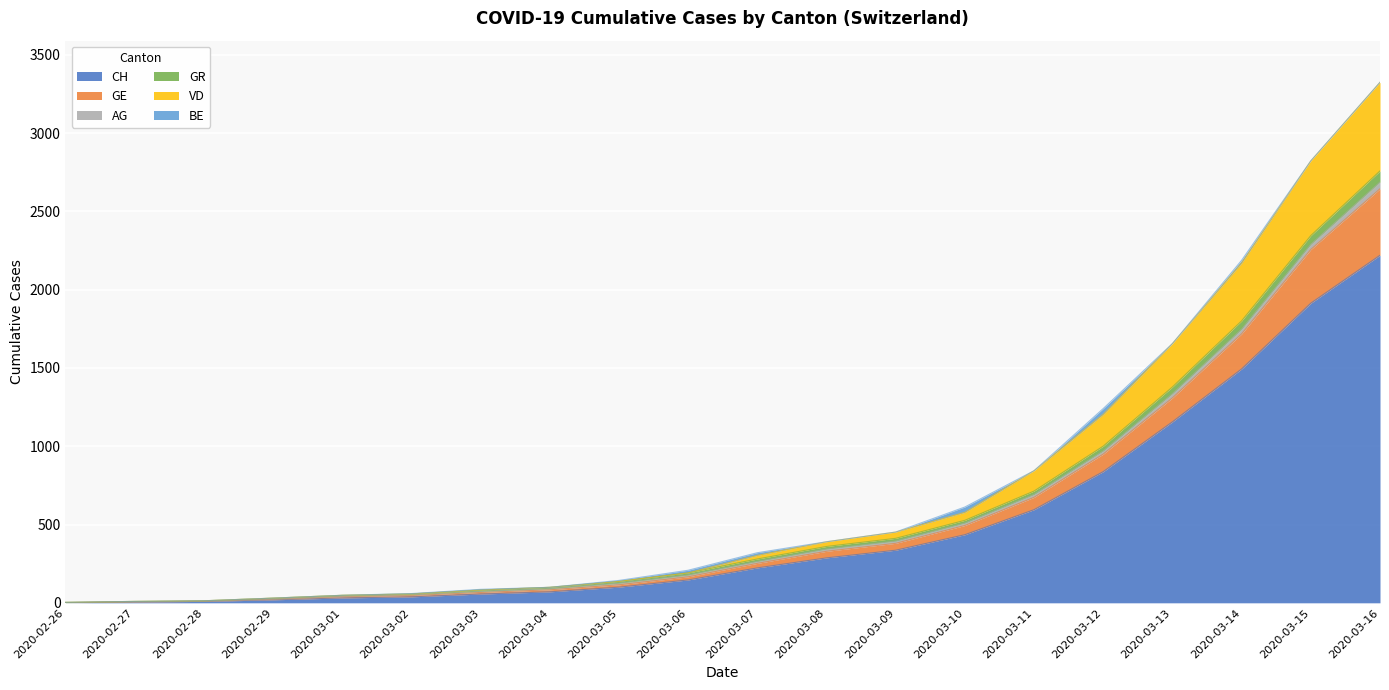

The value of CH at 2020-02-26 is 1550. True or false?

False